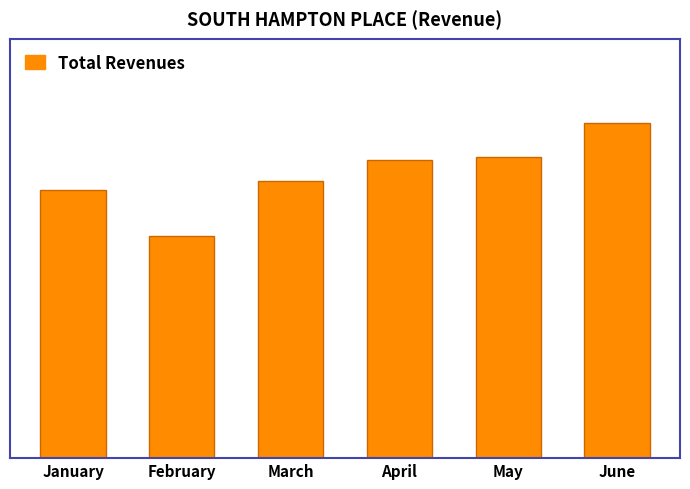

Are the bars horizontal?

No